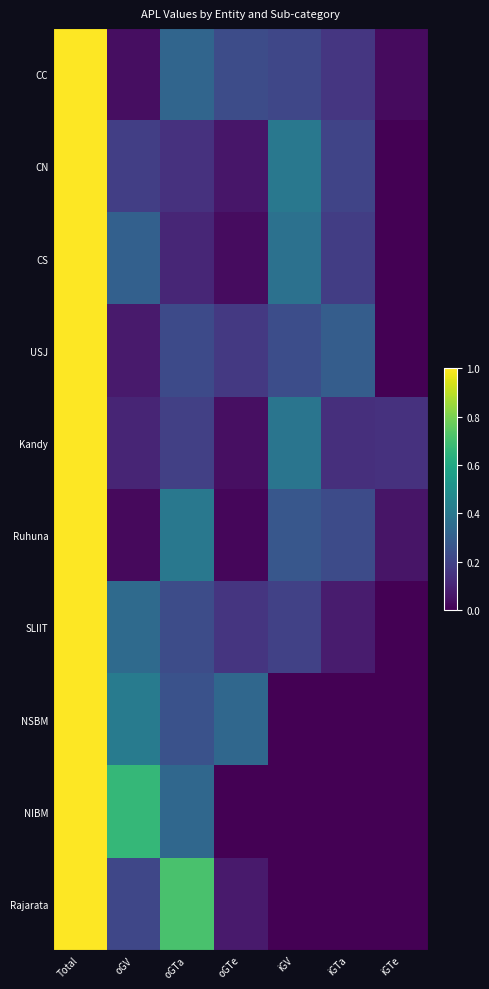

At which category is the sum across all series the highest?

Total